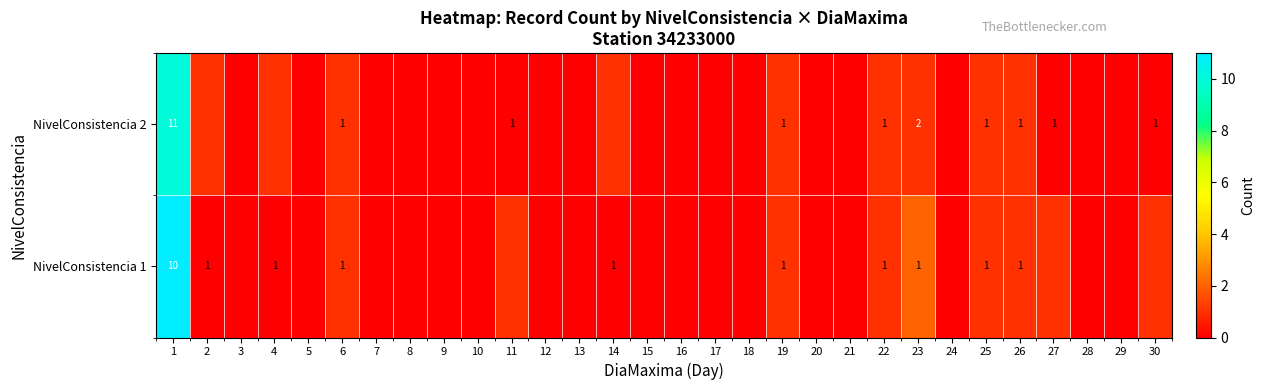

True or false: NivelConsistencia 1 has a value of 0 at 19.

False